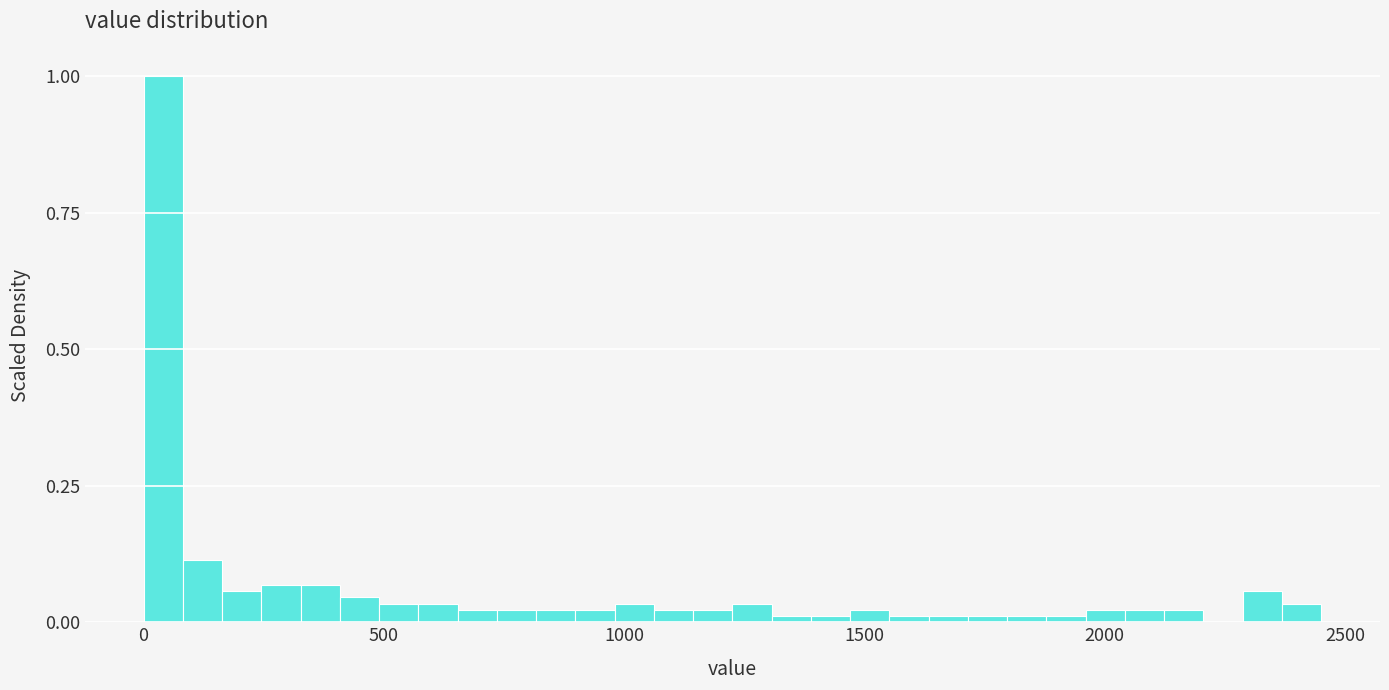

Read against the x-axis, roughly where is the centre of the tallest bar?

50